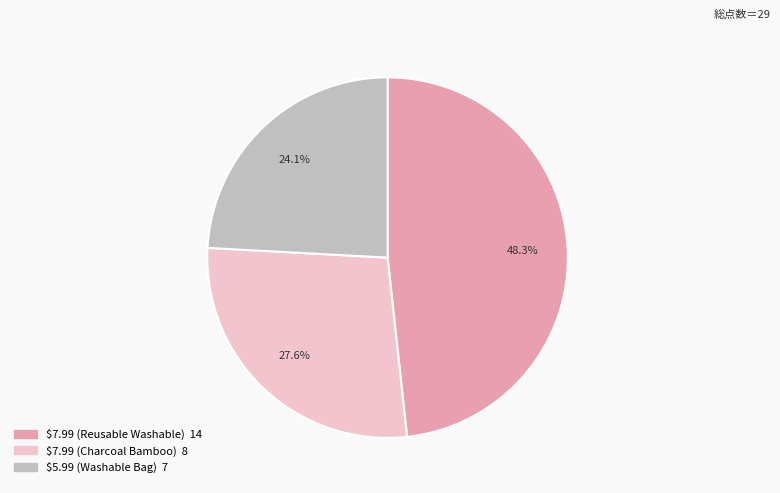

Which category has the smallest portion of the pie?

$5.99 (Washable Bag)